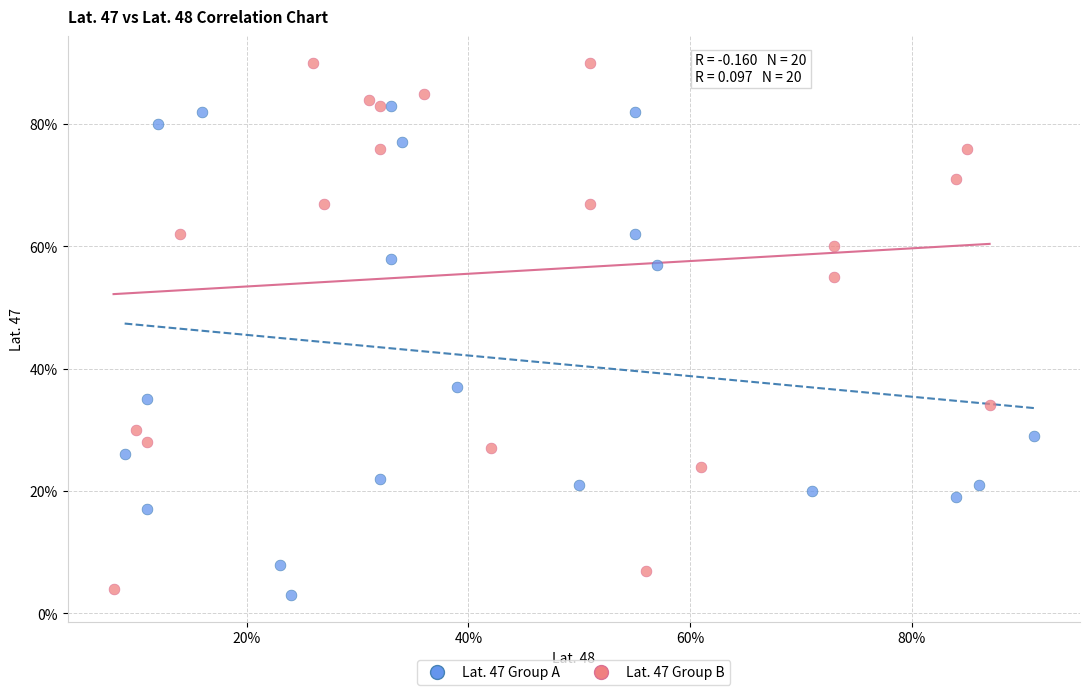

Which series contains the lowest Y value?

Lat. 47 Group A